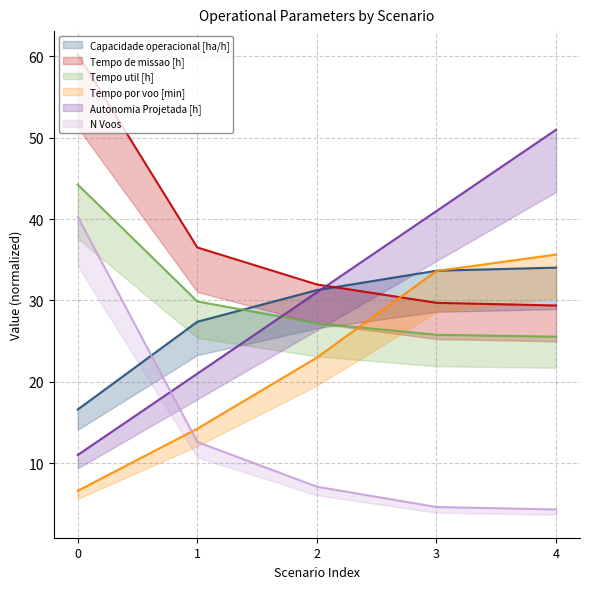

How many lines are shown in the chart?

6